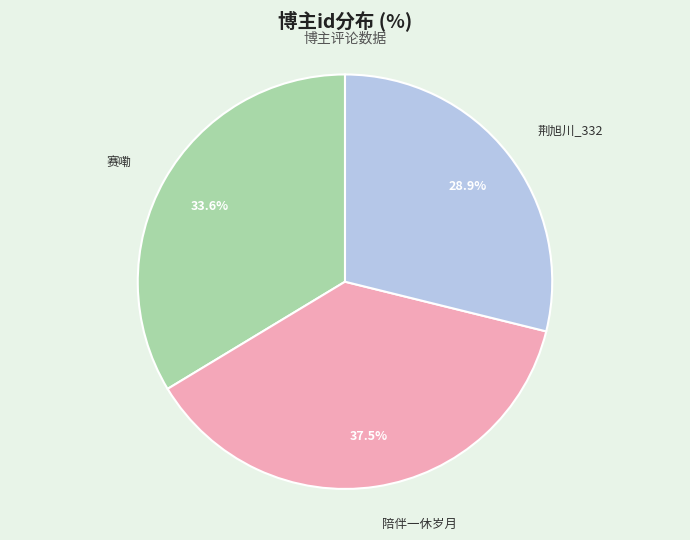

Which category has the biggest portion of the pie?

陪伴一休岁月